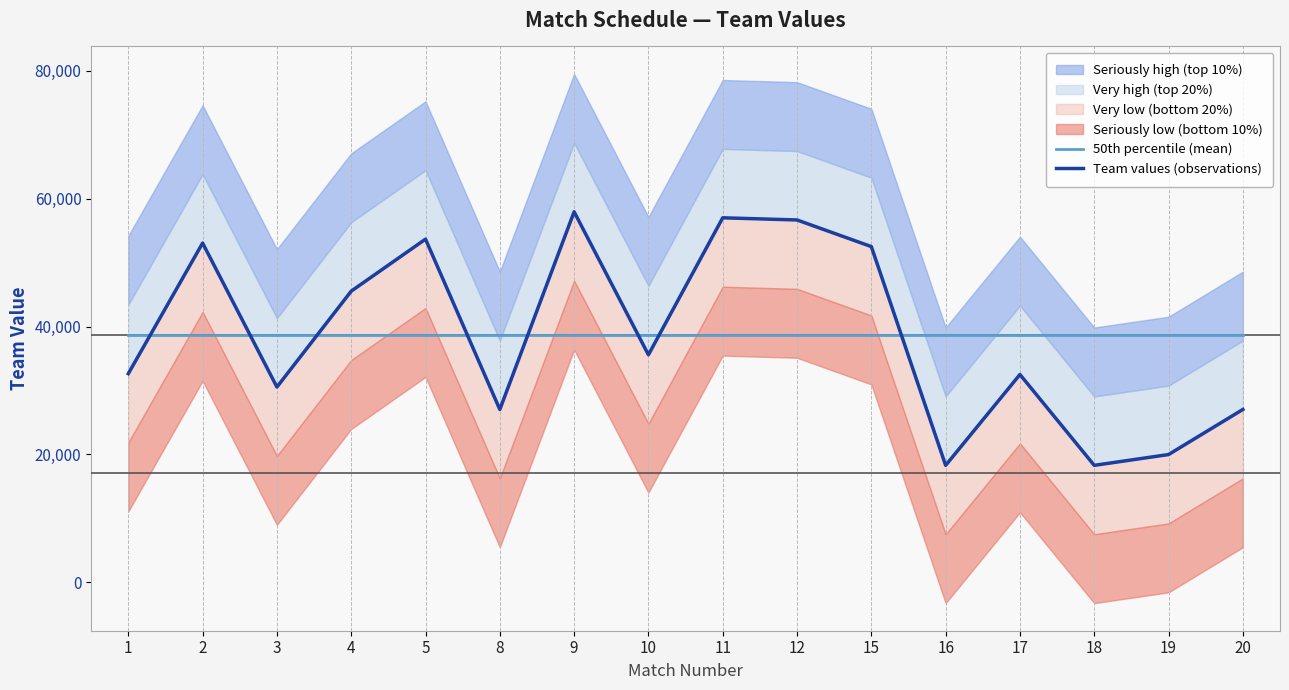

The 50th percentile (mean) series shows 8473.1 at 2. True or false?

False